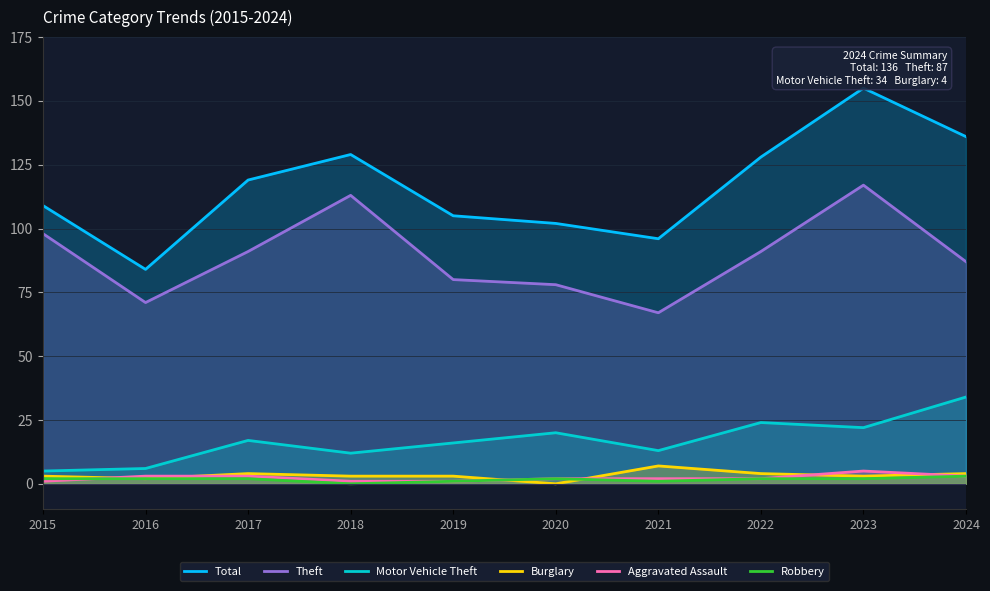

True or false: Burglary and Theft cross at least once.

False